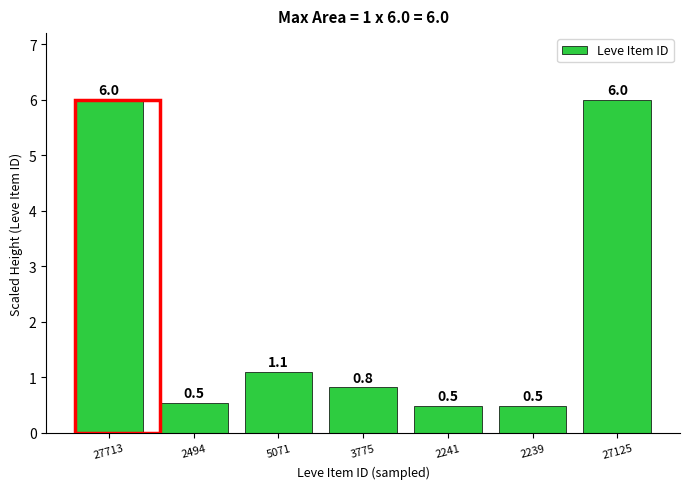

Reading left to right, extract all data points from this chart.

6.0	0.5	1.1	0.8	0.5	0.5	6.0